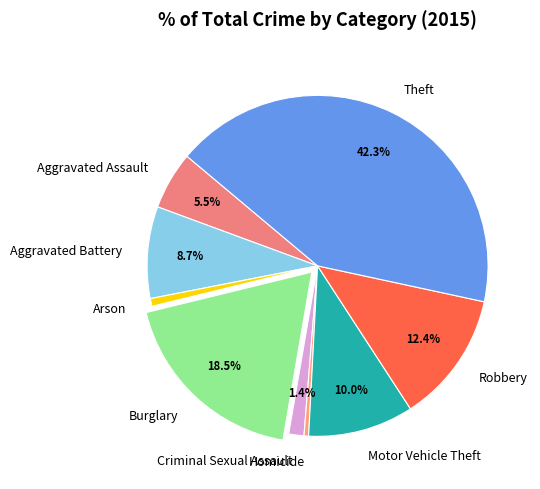

Between Arson and Theft, which is larger?

Theft